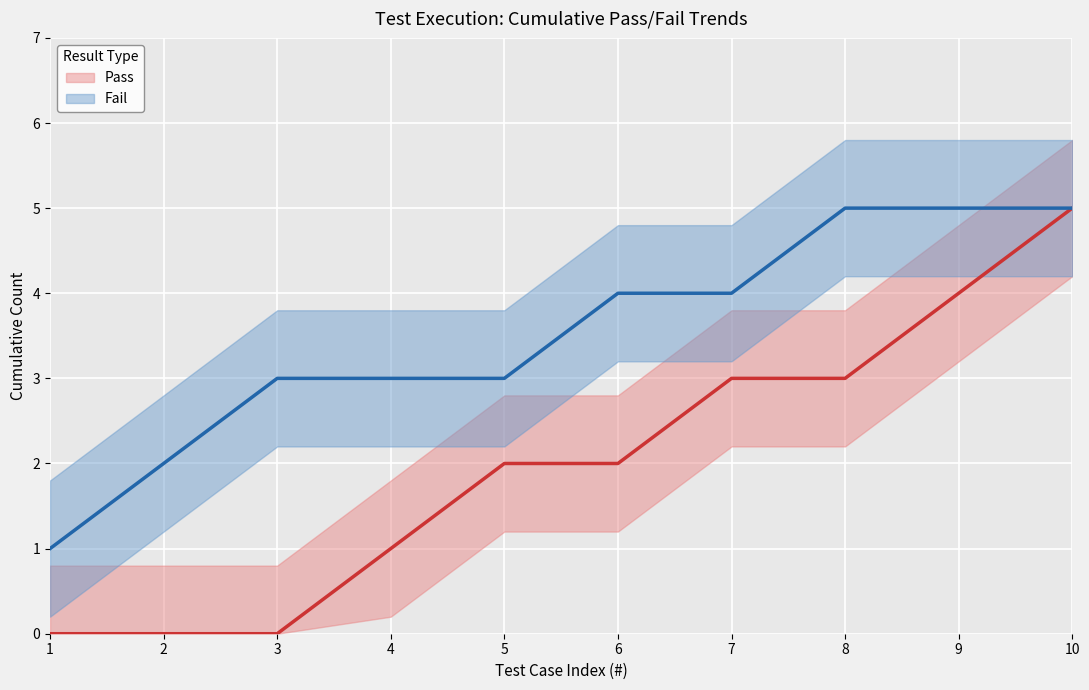

How many lines are shown in the chart?

2